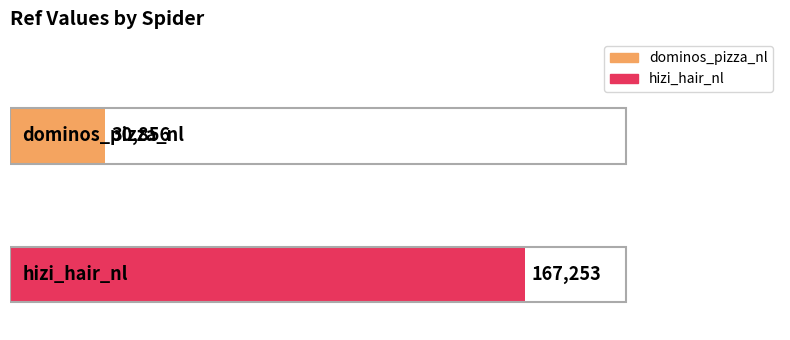

Reading bottom to top, transcribe all the data shown in this chart.

167253	30856